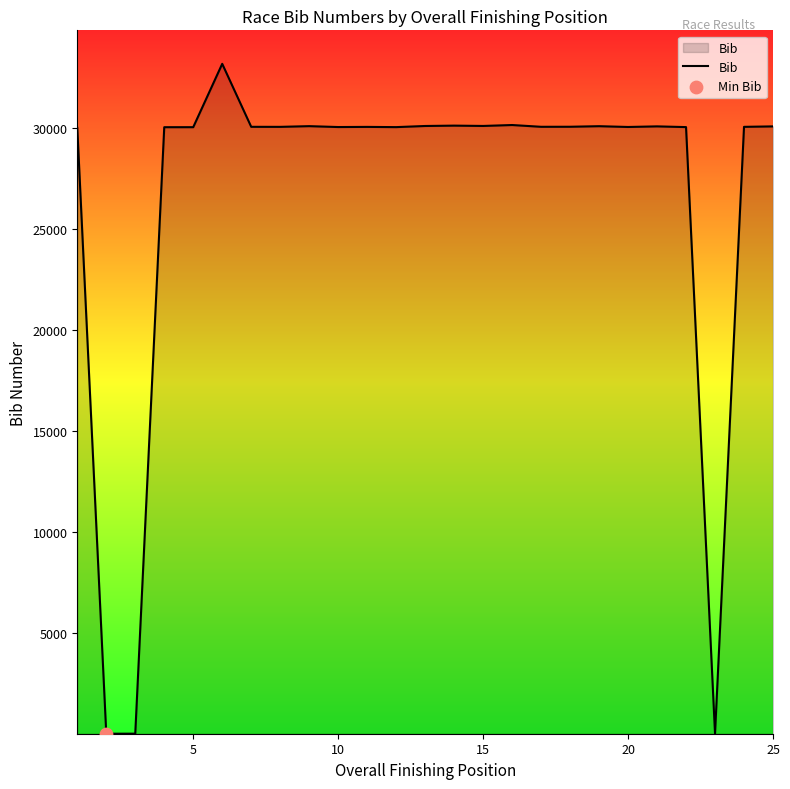

What is the maximum value shown in the chart?

33172